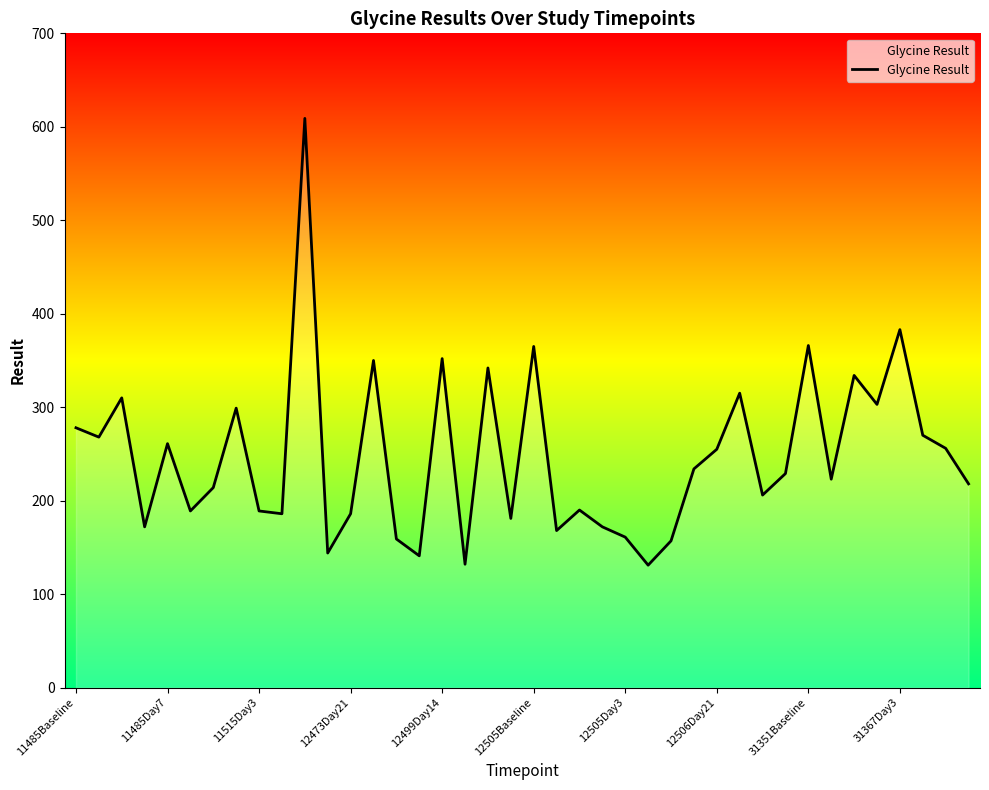

What is the value of the 9th point from the left?

189